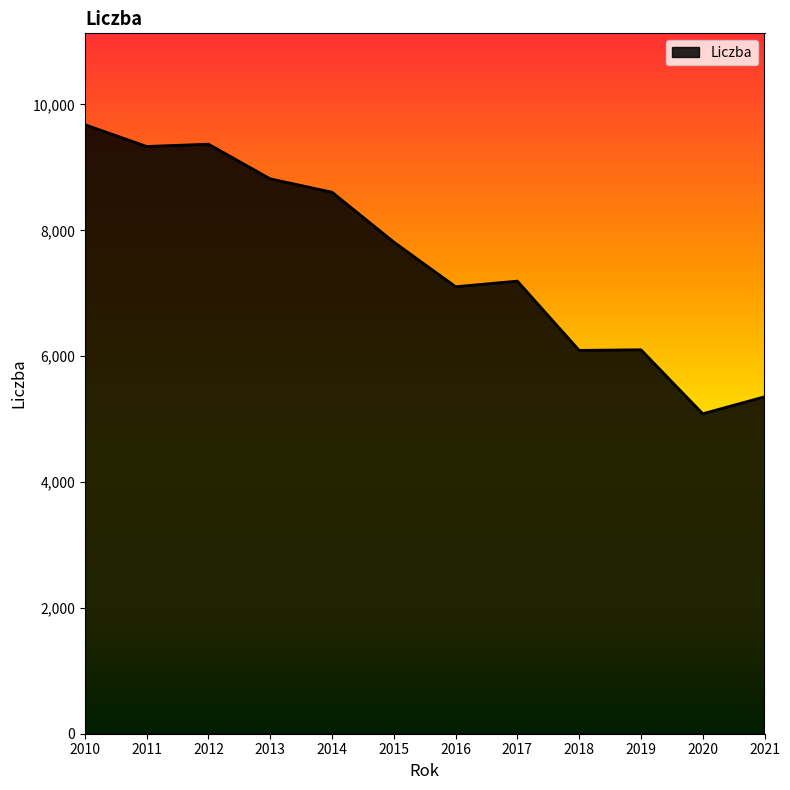

True or false: the data shows 8695 at 2020.

False